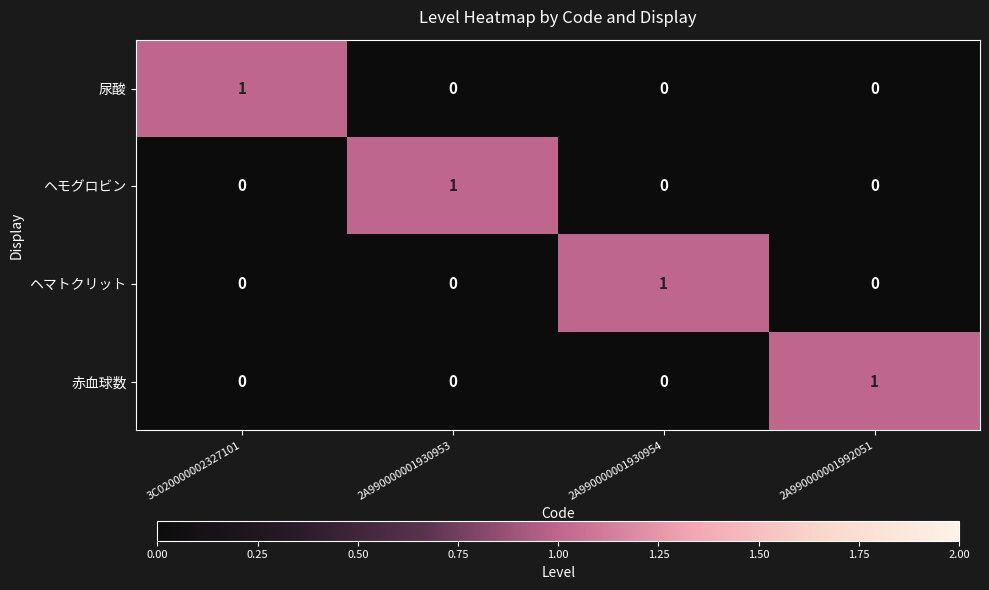

Reading left to right, extract all data points from this chart.

尿酸: 3C020000002327101=1	2A990000001930953=0	2A990000001930954=0	2A990000001992051=0
ヘモグロビン: 3C020000002327101=0	2A990000001930953=1	2A990000001930954=0	2A990000001992051=0
ヘマトクリット: 3C020000002327101=0	2A990000001930953=0	2A990000001930954=1	2A990000001992051=0
赤血球数: 3C020000002327101=0	2A990000001930953=0	2A990000001930954=0	2A990000001992051=1